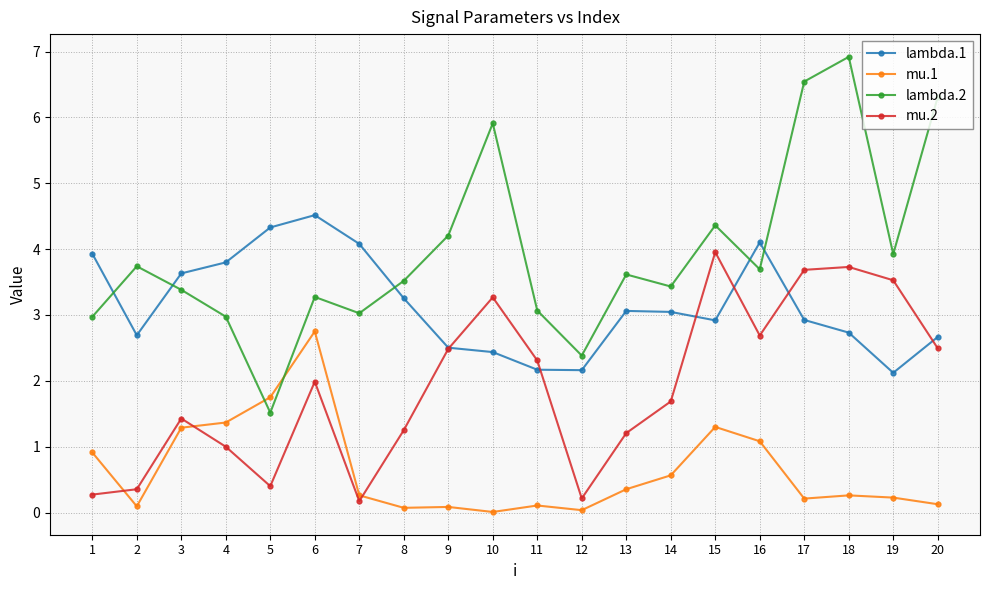

At which label does lambda.2 reach its minimum?

5